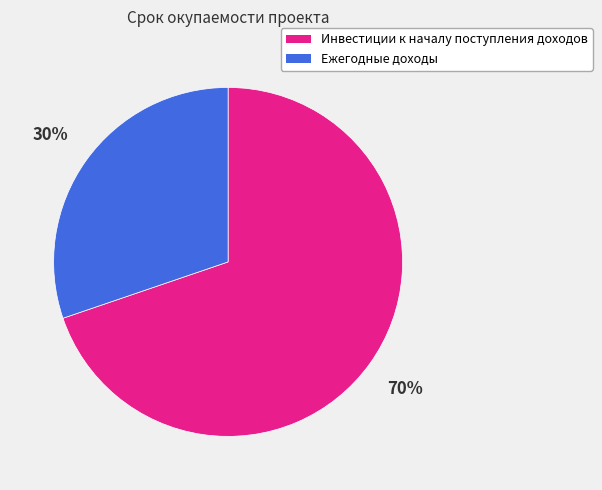

What is the largest slice in the pie chart?

Инвестиции к началу поступления доходов